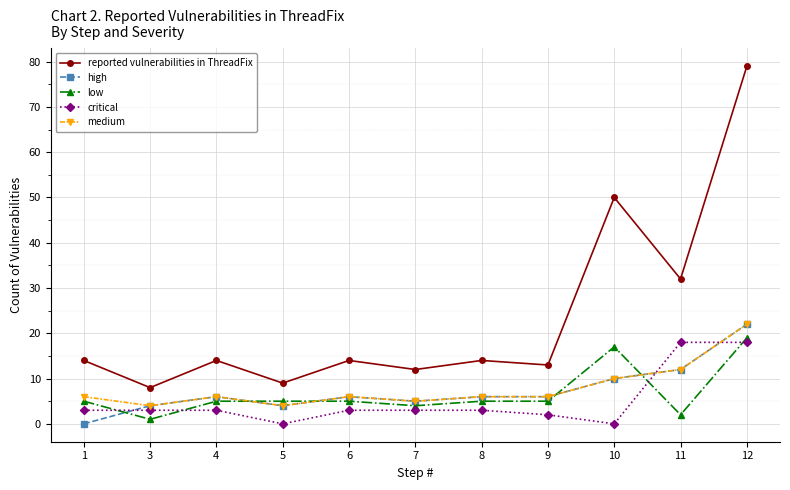

True or false: reported vulnerabilities in ThreadFix and low cross at least once.

False